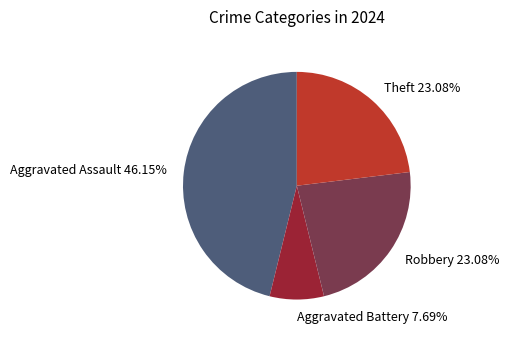

What percentage is NOT represented by Robbery?

76.9%